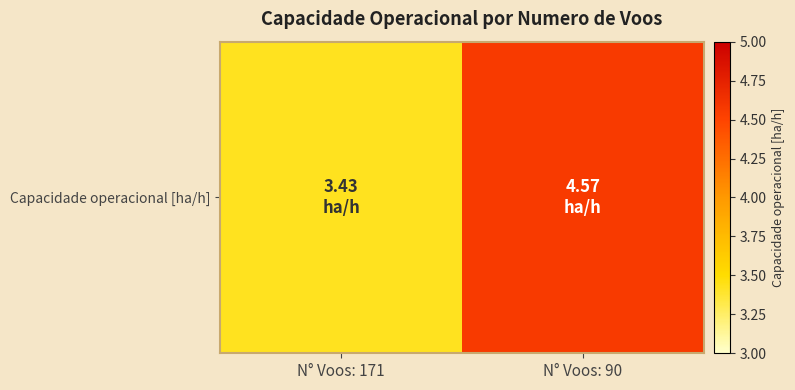

Which label corresponds to the largest value in the chart?

N° Voos: 90